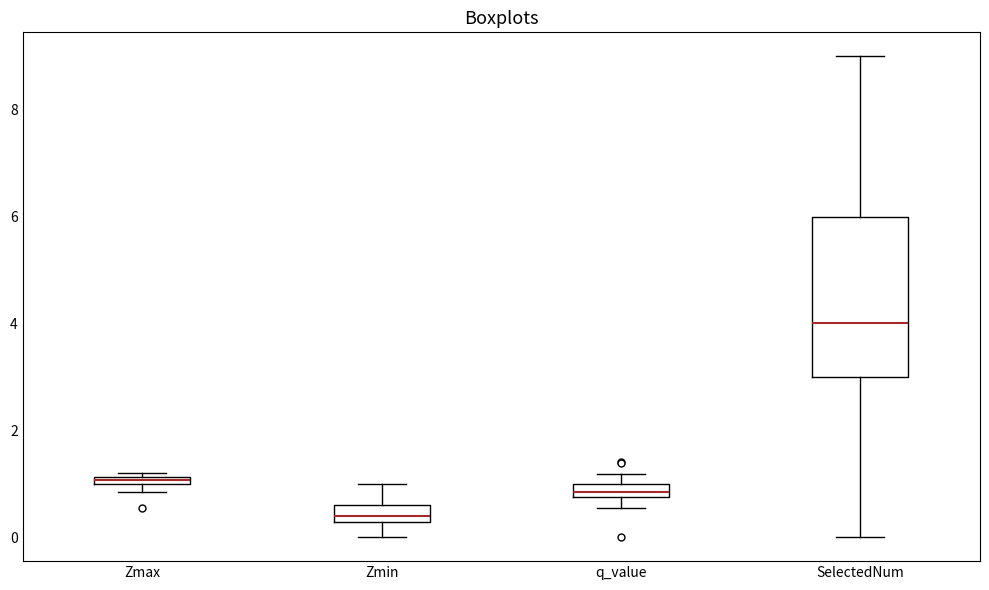

Which box is the tallest, from its lower edge to its upper edge?

SelectedNum